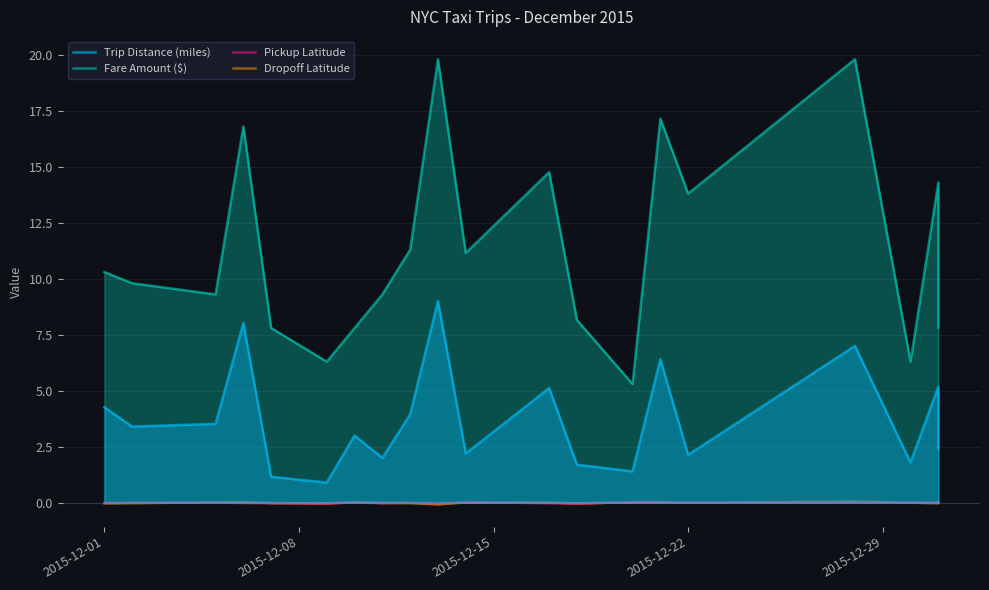

True or false: Pickup Latitude has a value of -0.0 at 11.

False